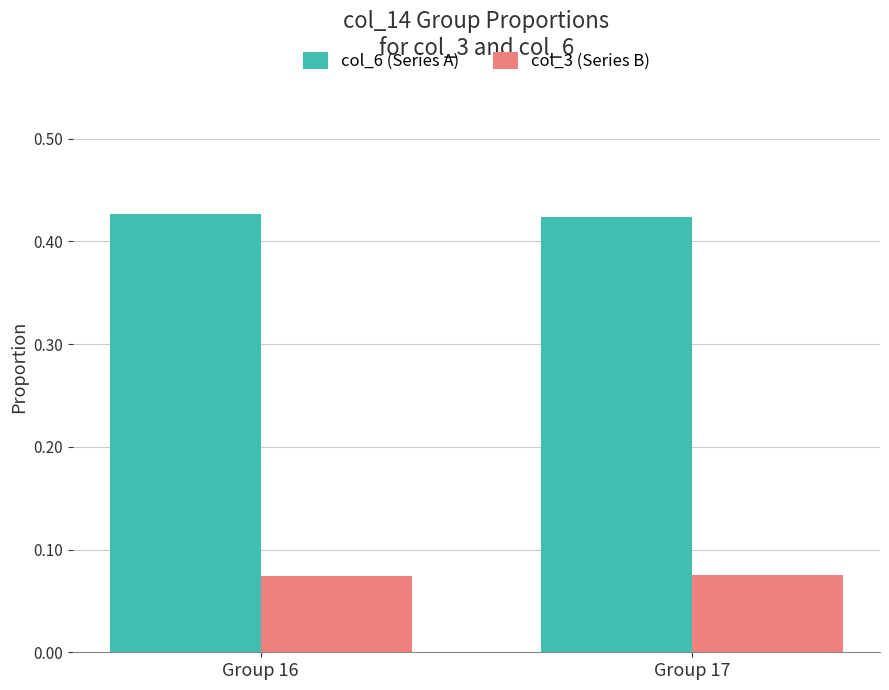

Rank the series by their maximum value, from highest to lowest.

col_6 (Series A), col_3 (Series B)